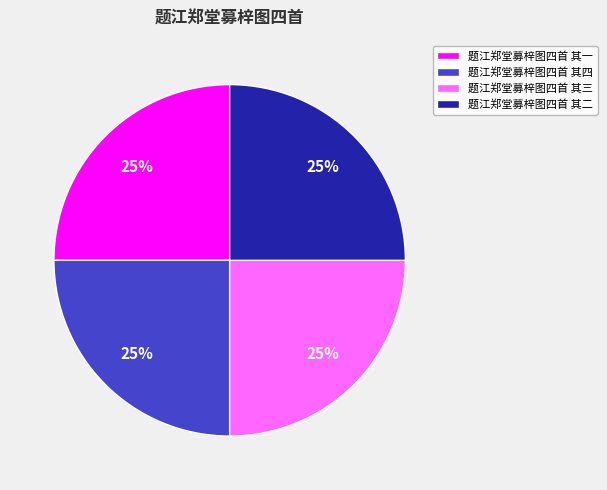

Is there a majority slice in this chart?

No